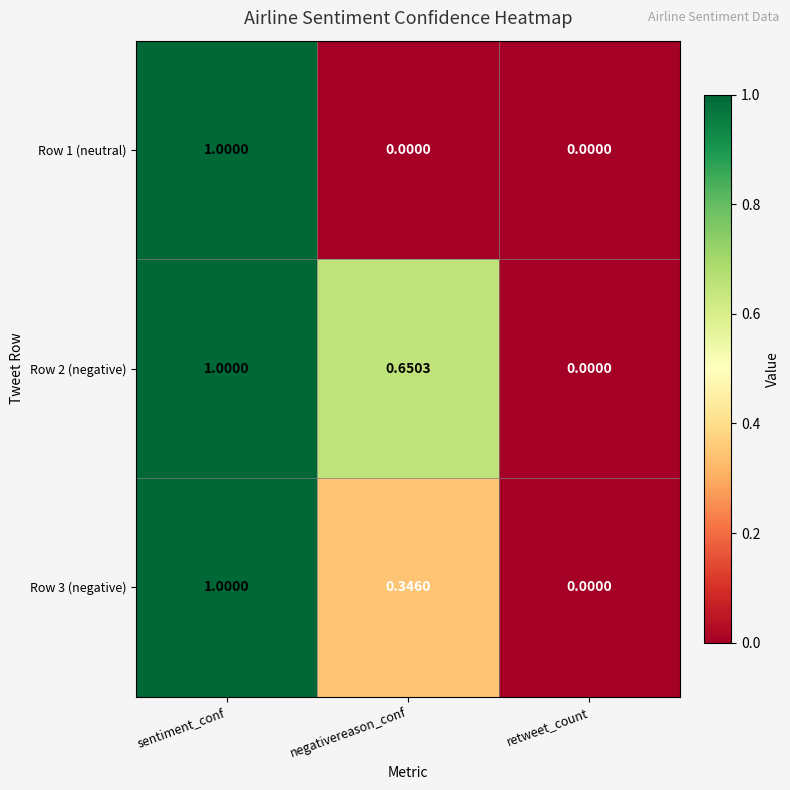

At which label does Row 1 (neutral) reach its peak?

sentiment_conf